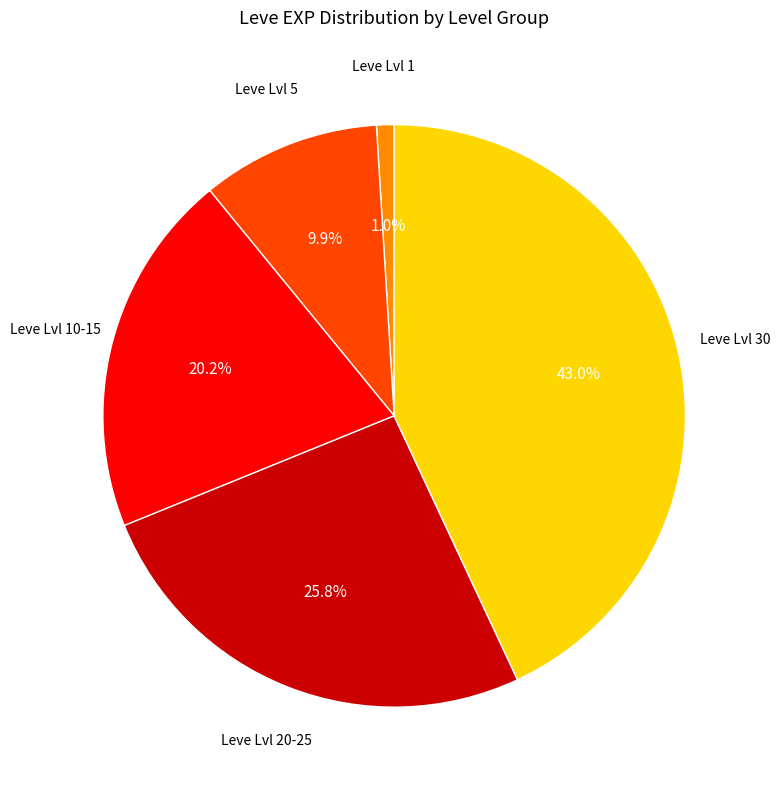

Is there any slice that represents more than half of the pie?

No